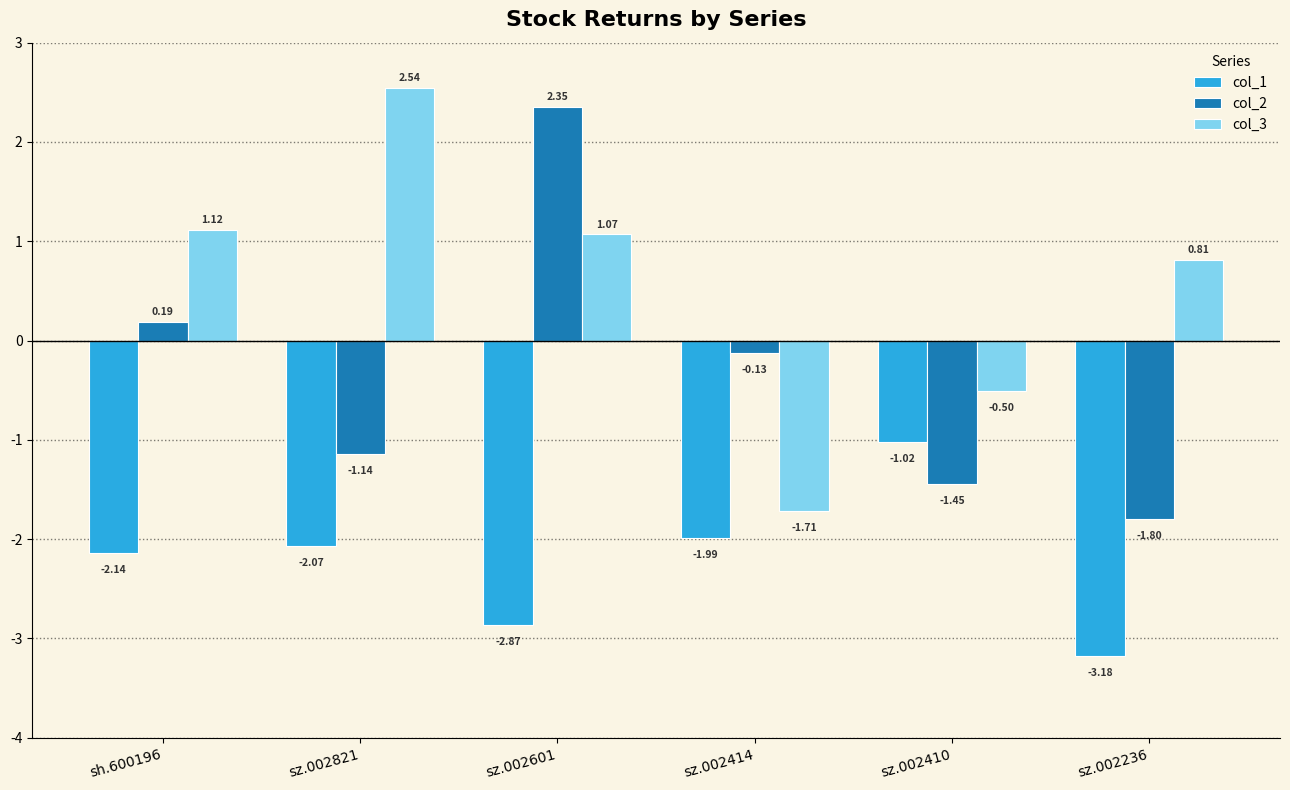

Count the number of data series in this chart.

3